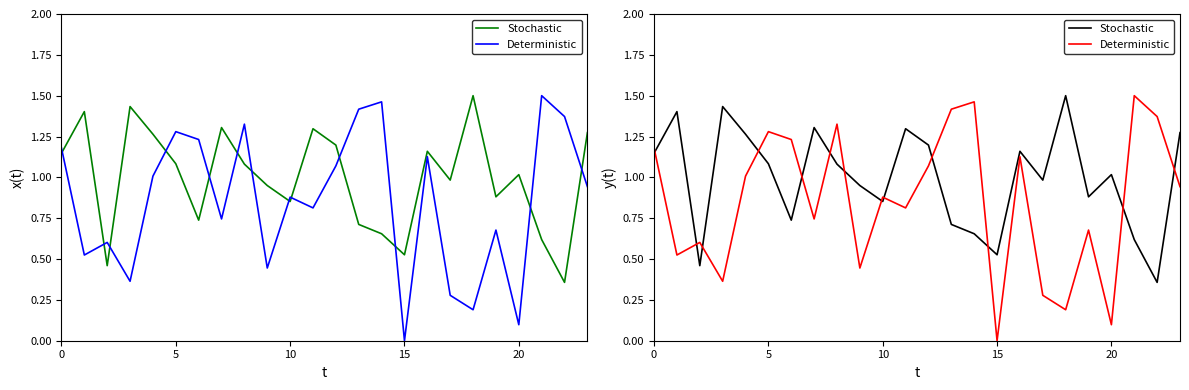

Reading right to left, transcribe all the data shown in this chart.

Stochastic: 1.3	0.4	0.6	1.0	0.9	1.5	1.0	1.2	0.5	0.7	0.7	1.2	1.3	0.9	0.9	1.1	1.3	0.7	1.1	1.3	1.4	0.5	1.4	1.1
Deterministic: 0.9	1.4	1.5	0.1	0.7	0.2	0.3	1.1	0.0	1.5	1.4	1.1	0.8	0.9	0.4	1.3	0.7	1.2	1.3	1.0	0.4	0.6	0.5	1.2